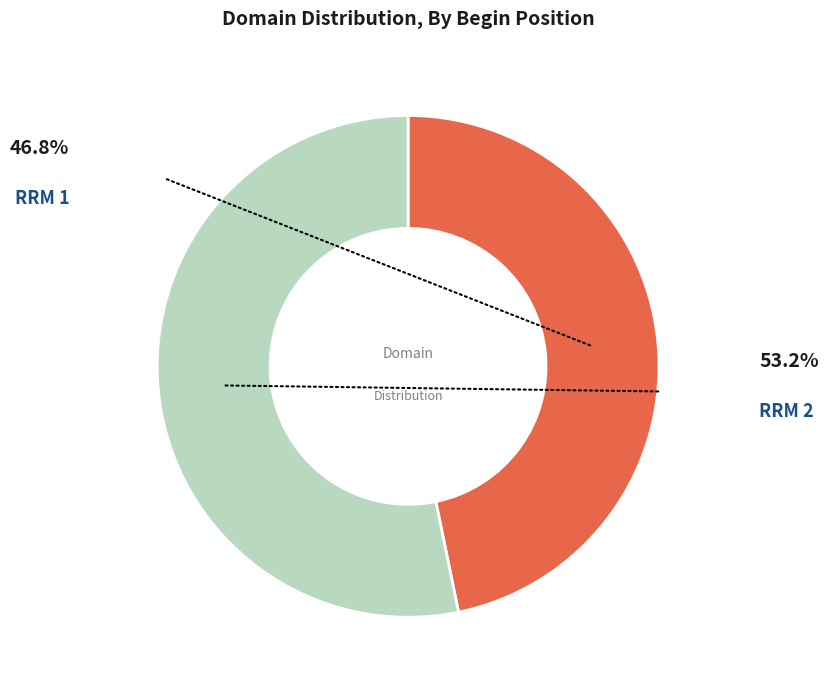

The RRM 1 slice represents 47% of the pie. True or false?

True